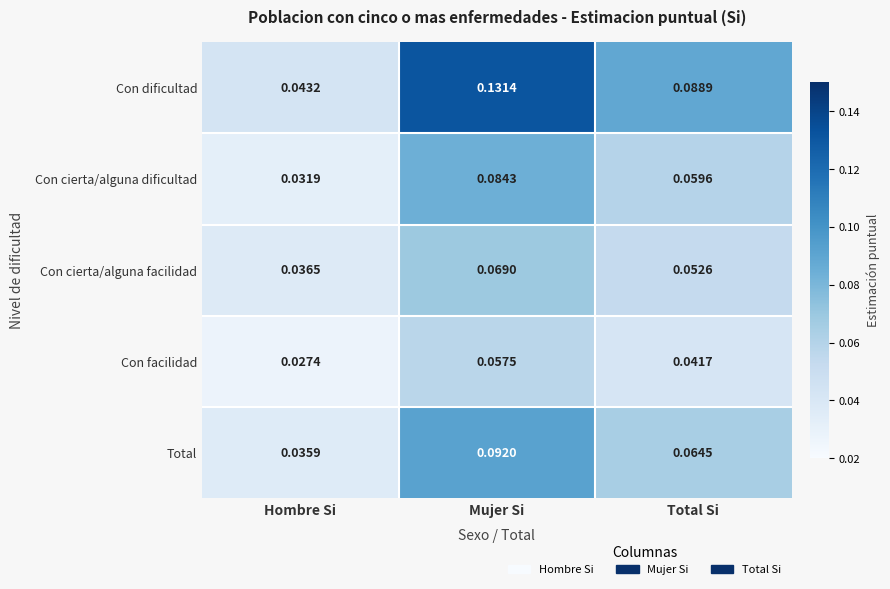

How many data points does each series have?

3